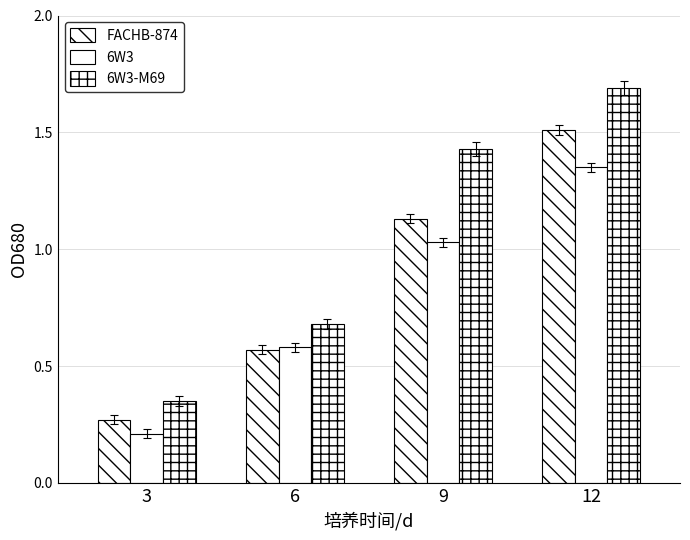

How many data points does each series have?

4